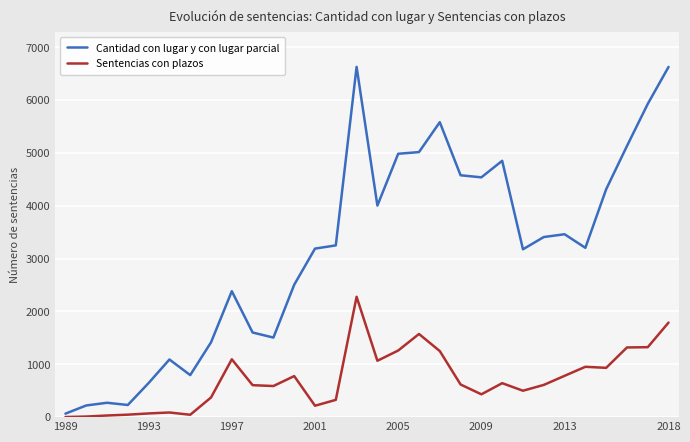

How many values in the Cantidad con lugar y con lugar parcial series are below 3251?

15